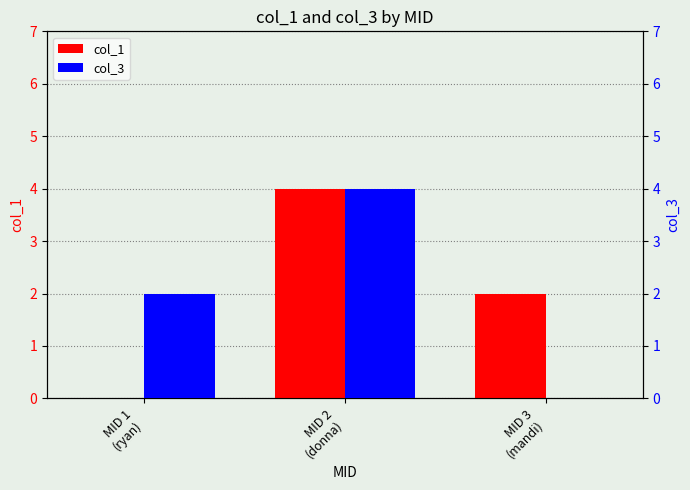

What is the label of the 2nd bar from the left?

MID 2
(donna)